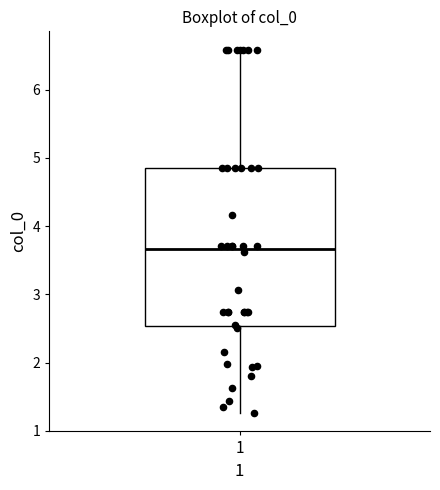

Where does the median line of the box at x = 1 sit on the y-axis? The values are not printed on the chart, so give them approximately, as read against the axis.

3.7